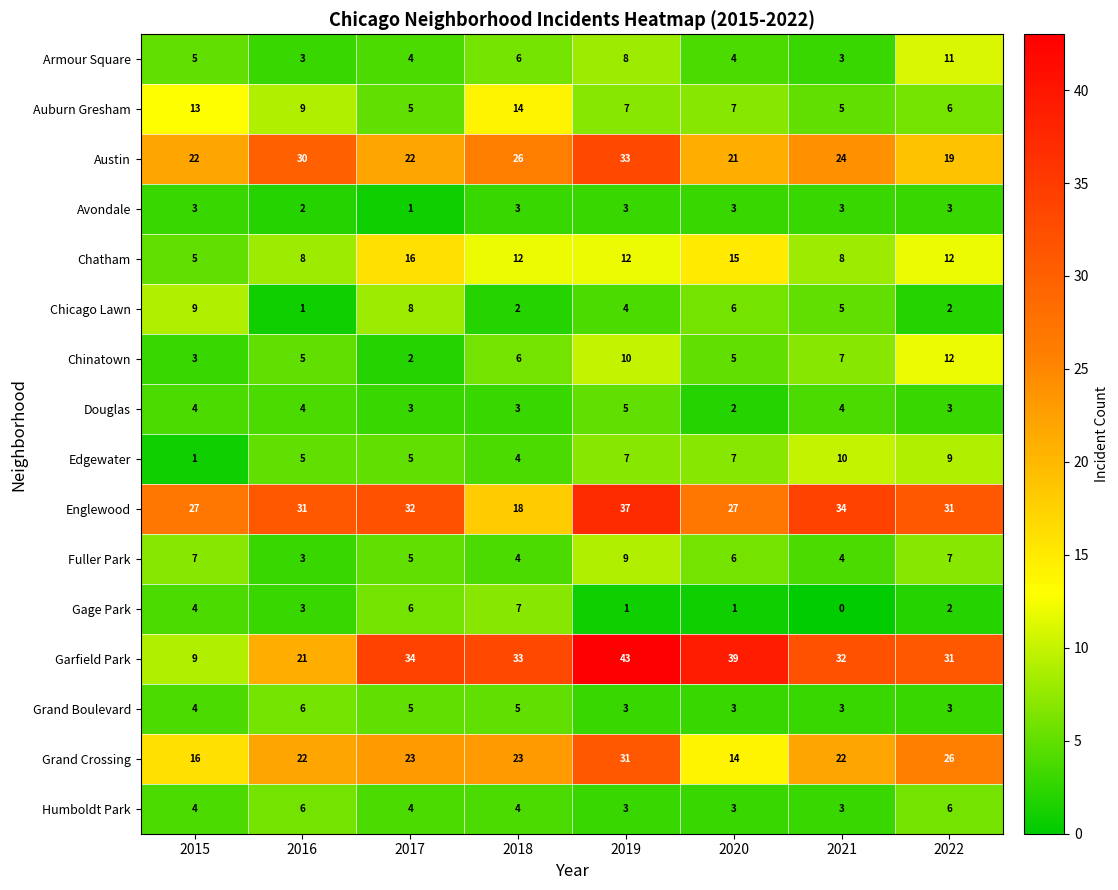

True or false: Humboldt Park has a value of 3 at 2020.

True